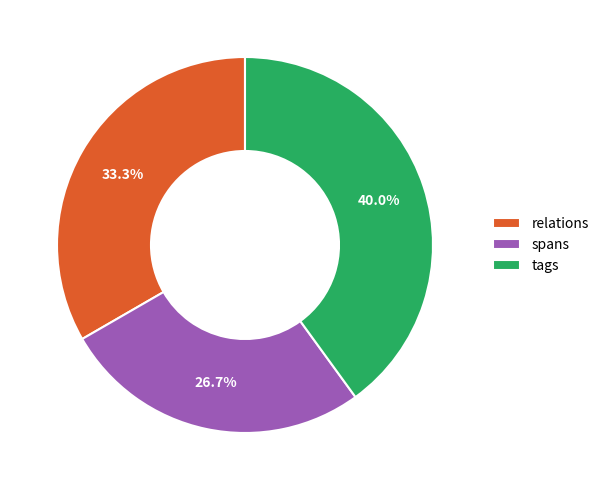

To the nearest percent, what portion does tags represent?

40%